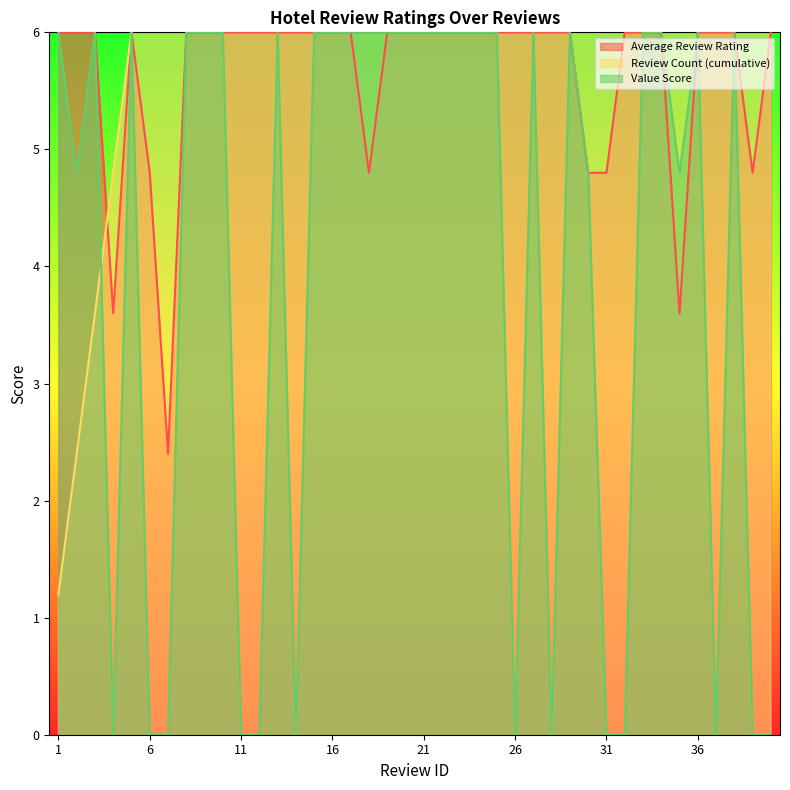

How many distinct data groups are displayed?

3